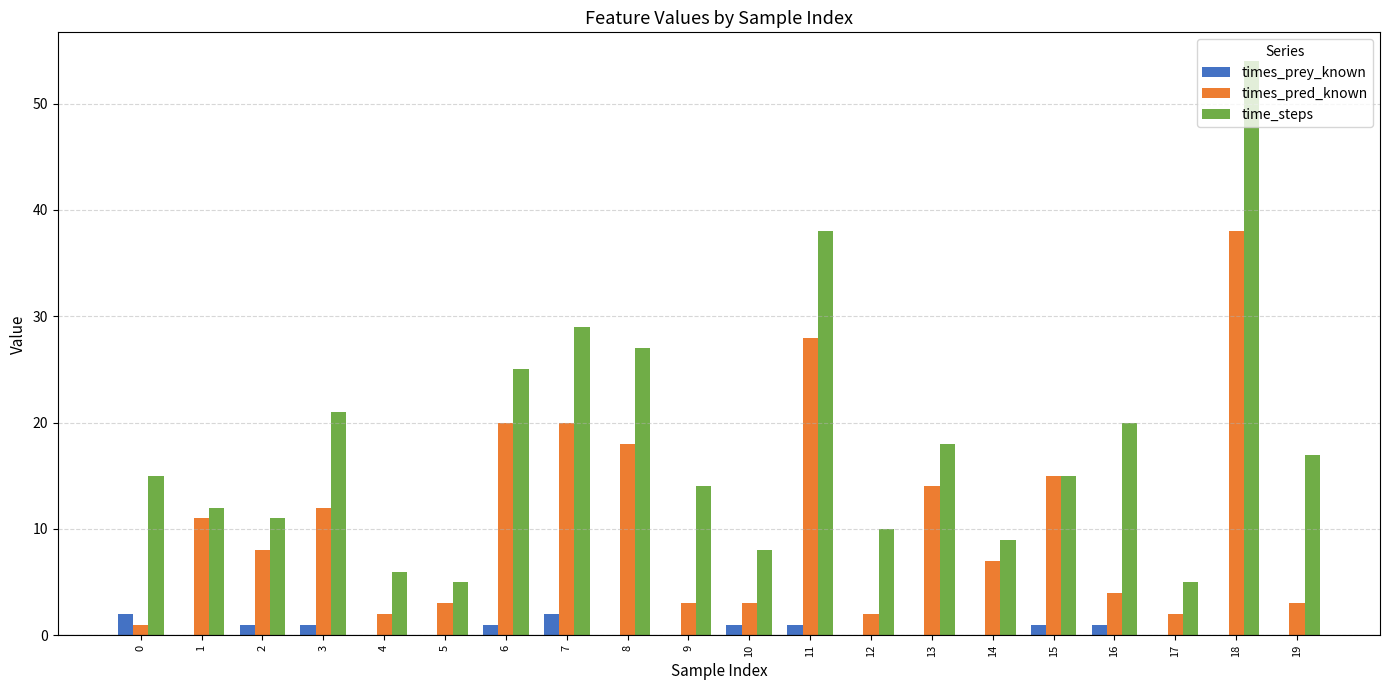

Between 0 and 1, which series saw the biggest shift?

times_pred_known